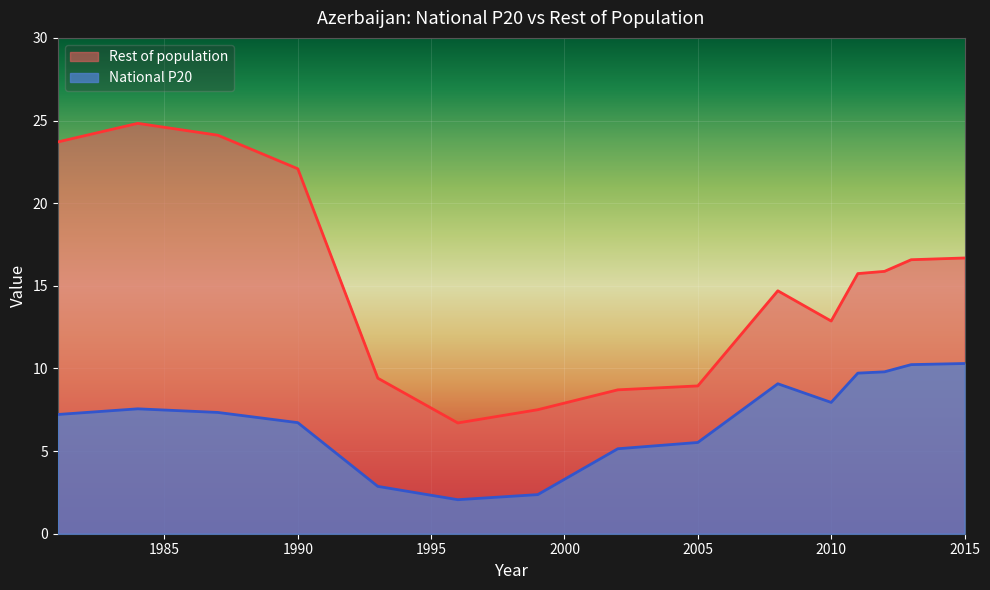

True or false: Rest of population and National P20 cross at least once.

False